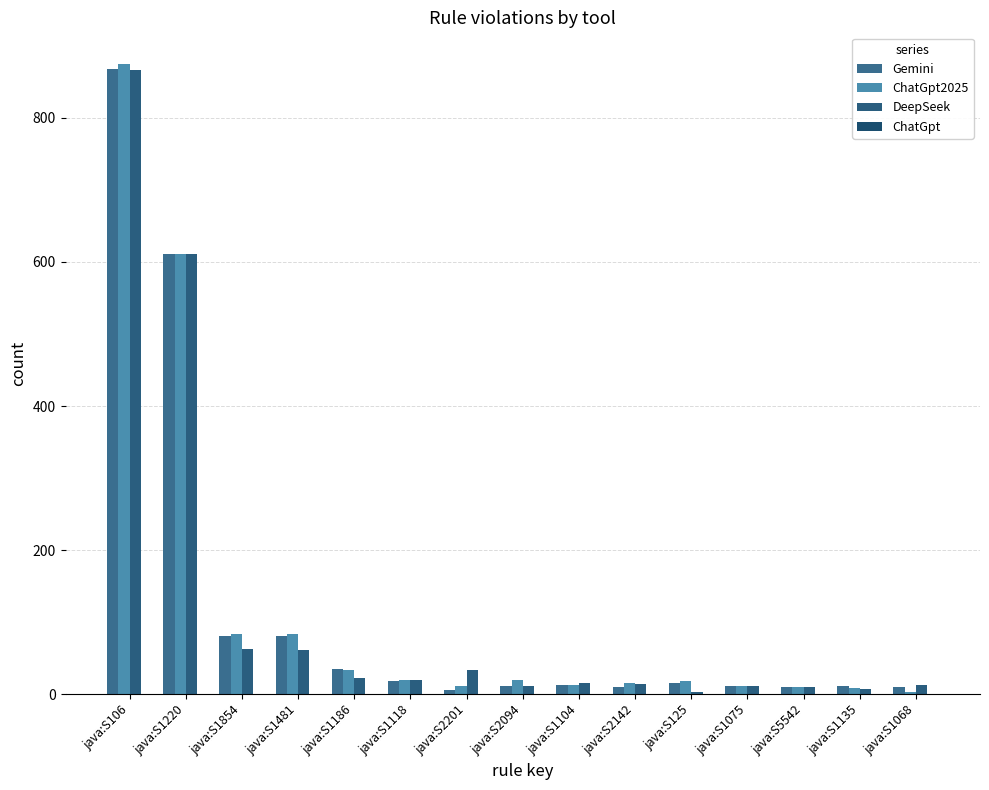

At how many categories does at least one series exceed 701?

1